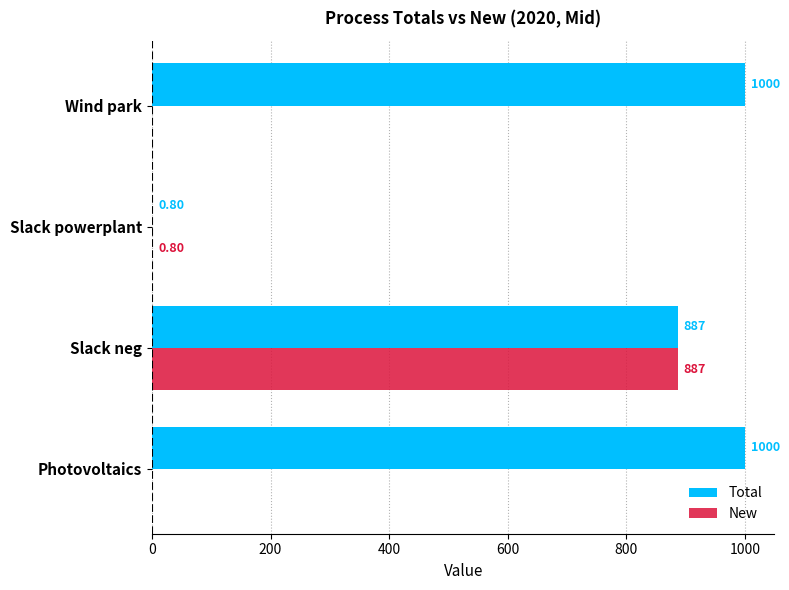

Between Slack powerplant and Wind park, which series saw the biggest shift?

Total